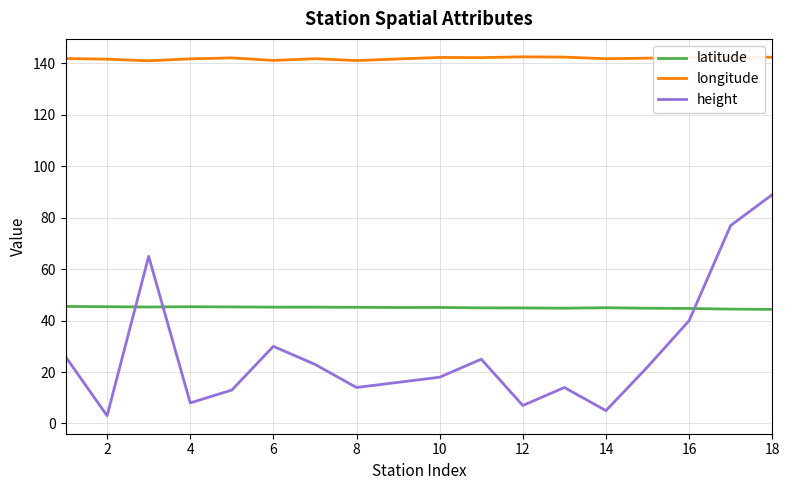

In latitude, how many points are lower than both neighbors (excluding endpoints)?

4